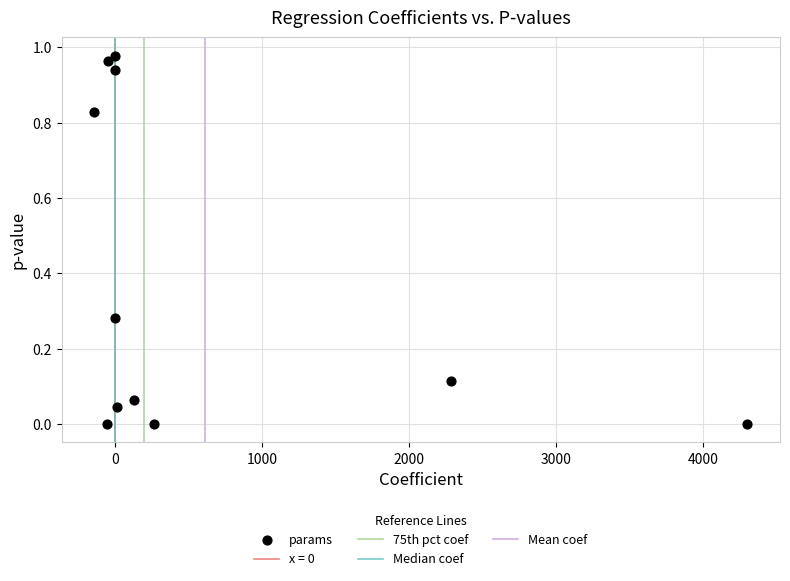

What is the average X value?

612.1